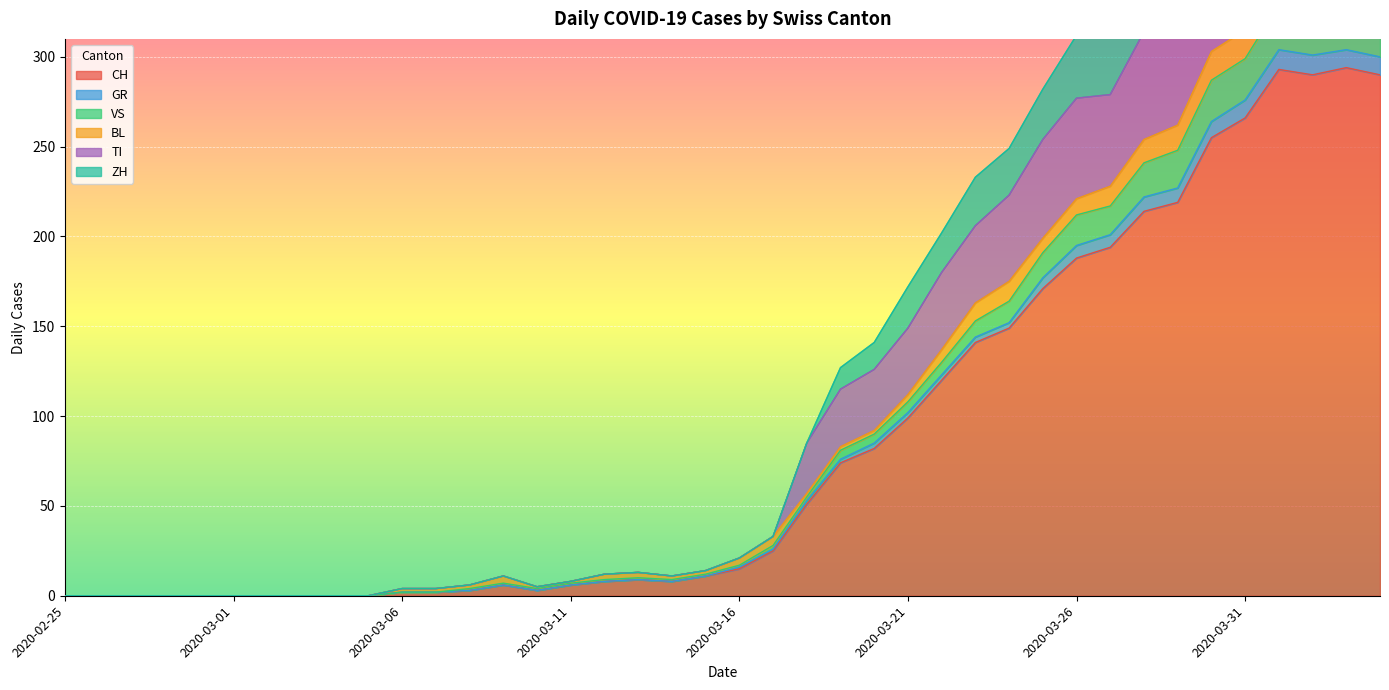

At which category is the sum across all series the highest?

2020-04-01